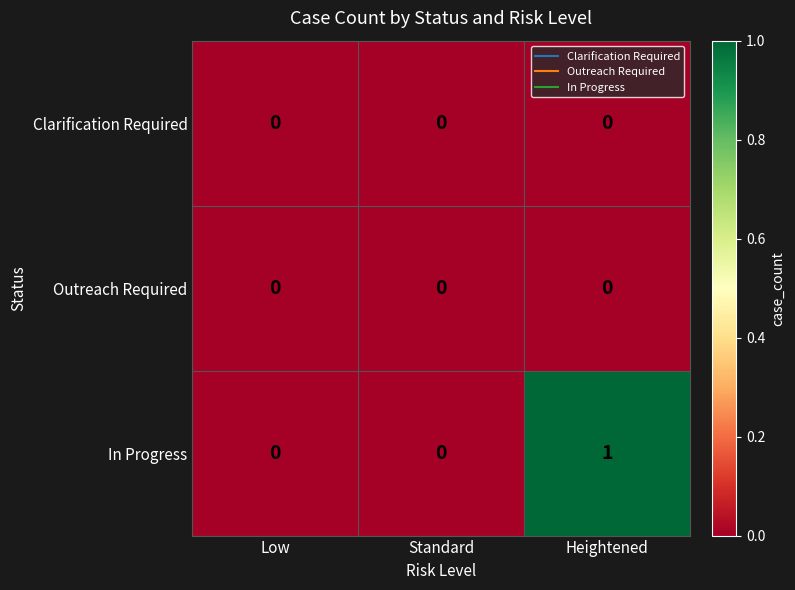

What is the greatest value displayed?

1